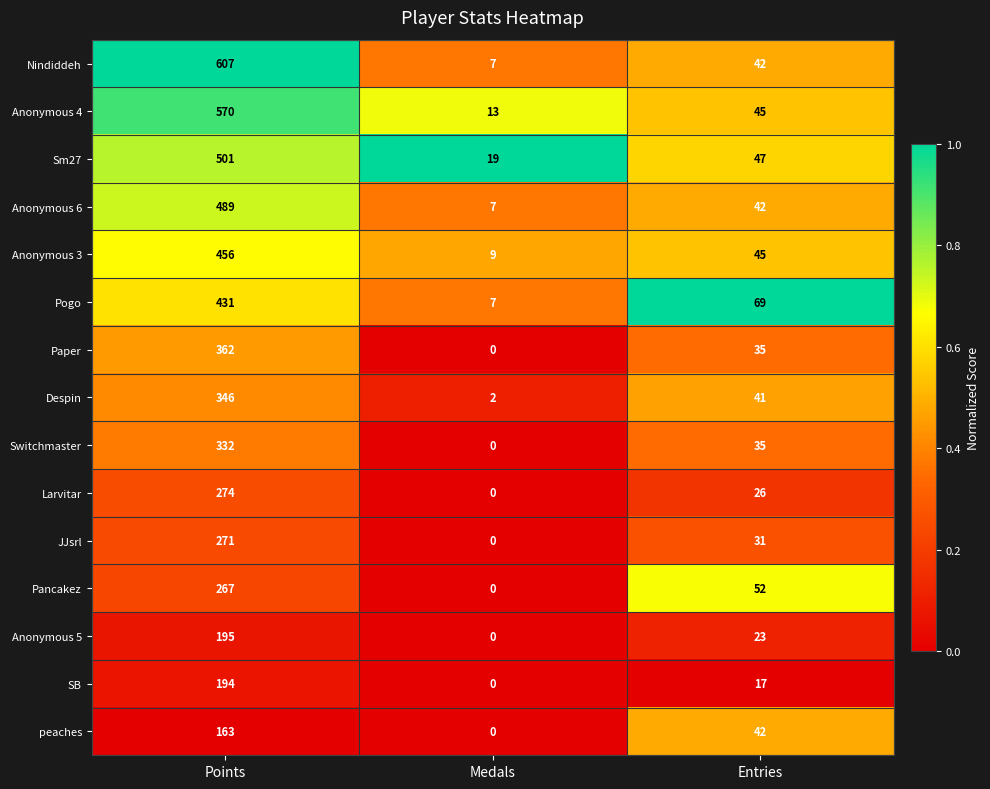

Is it true that Despin equals 74 at Points?

False